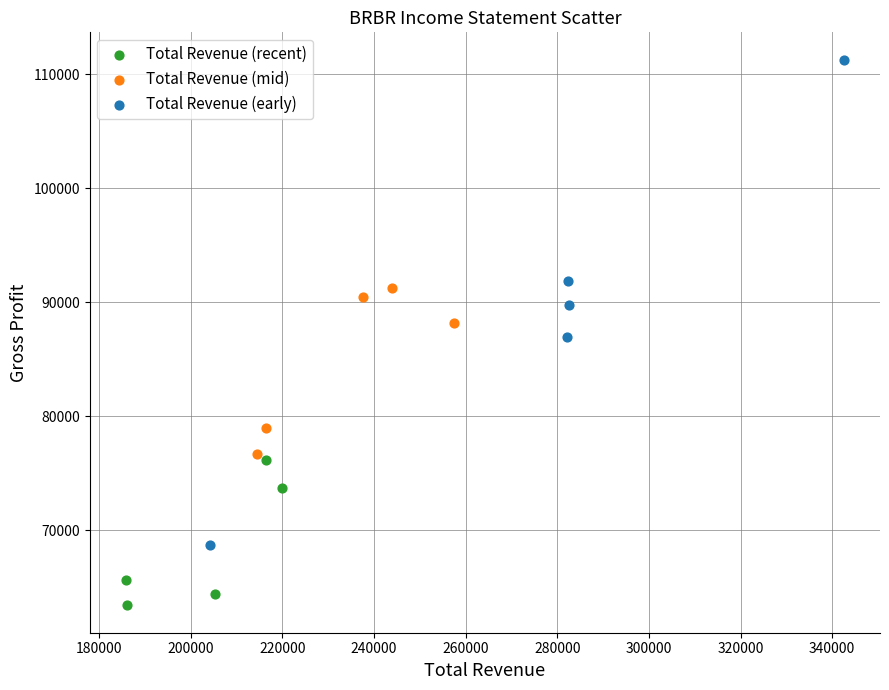

What are all the series names shown in the legend?

Total Revenue (recent), Total Revenue (mid), Total Revenue (early)